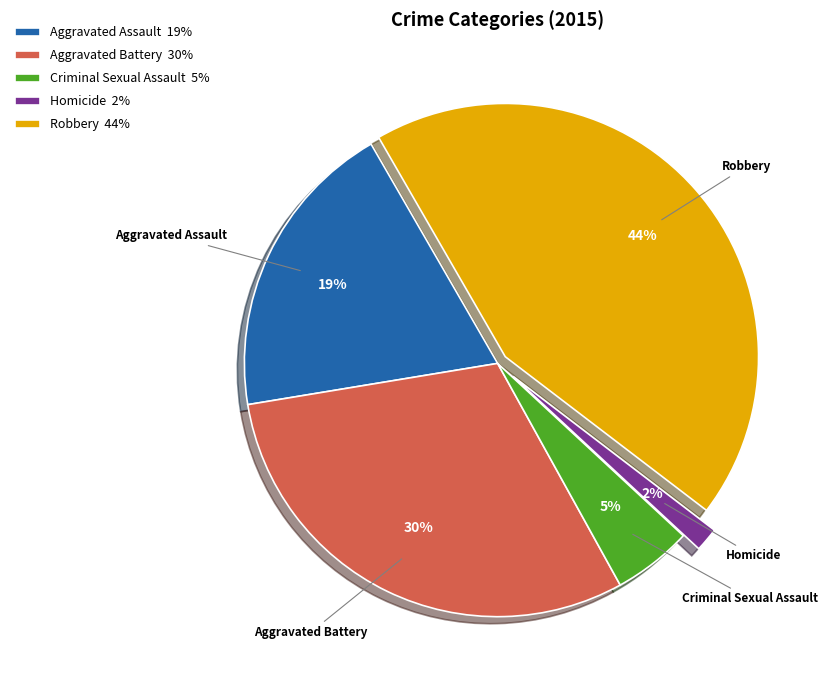

To the nearest percent, what is the combined percentage of Aggravated Assault and Robbery?

63%